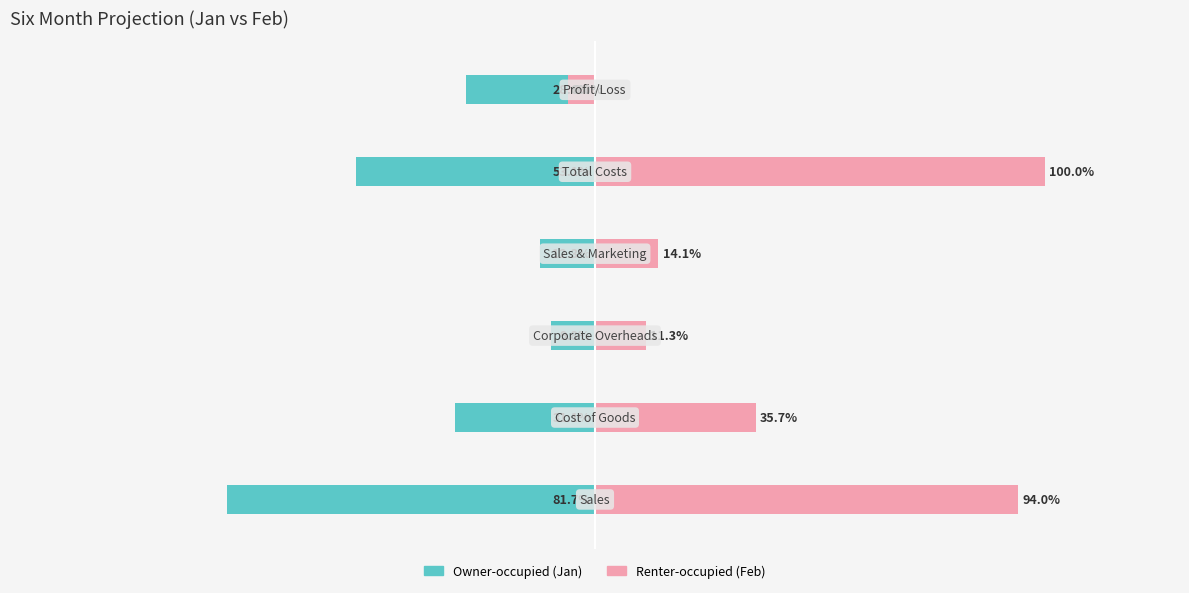

Between 2 and 4, which is larger?

2